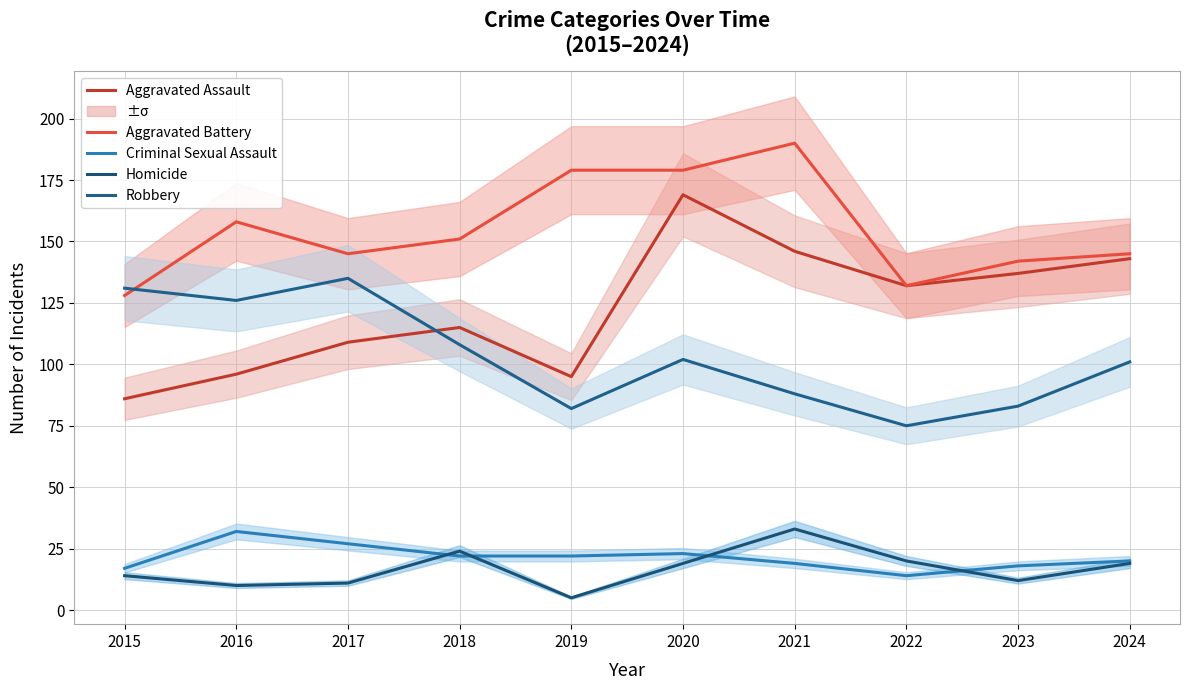

What is the minimum value for Criminal Sexual Assault?

14